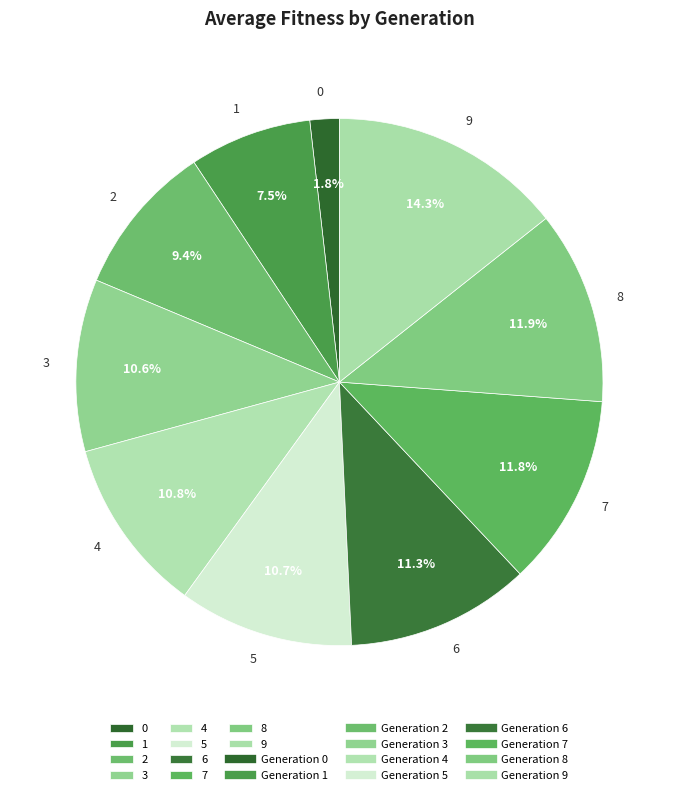

True or false: 5 accounts for 11% of the total.

True